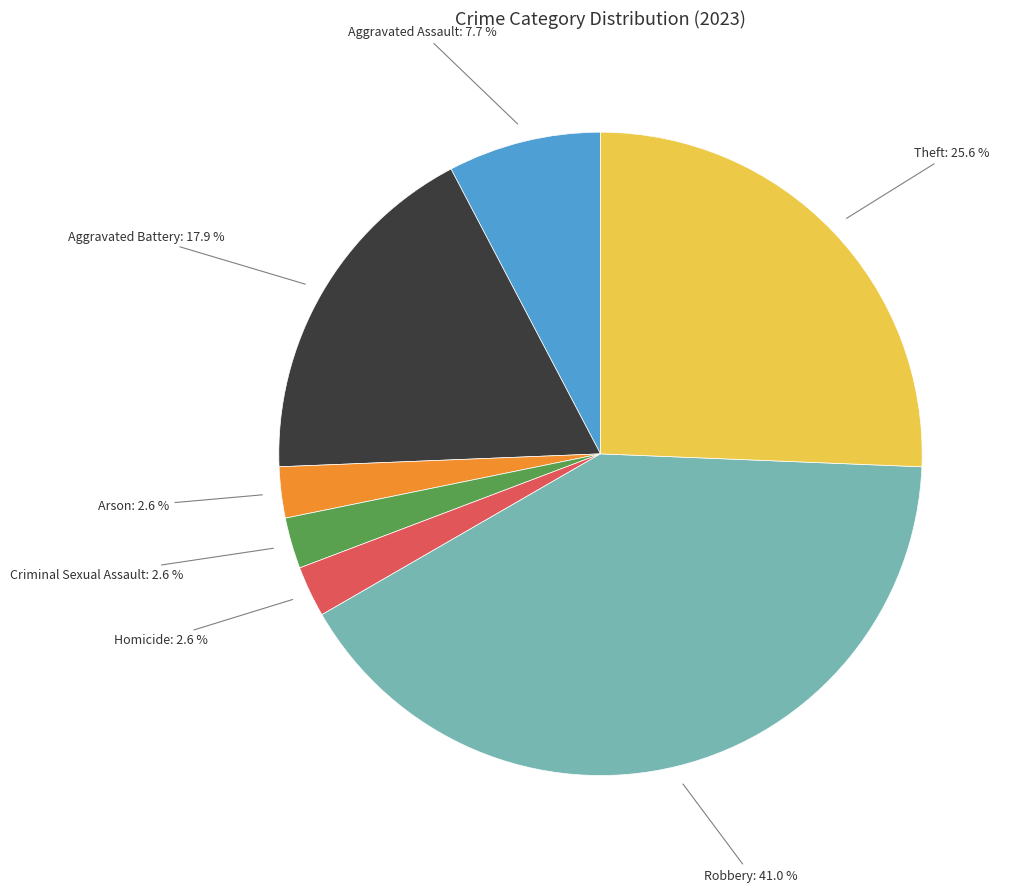

Is there any slice that represents more than half of the pie?

No